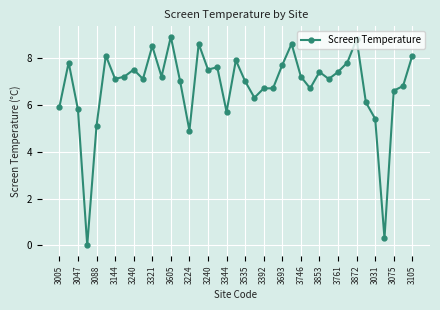

True or false: the data has more than 2 interior local peaks.

True